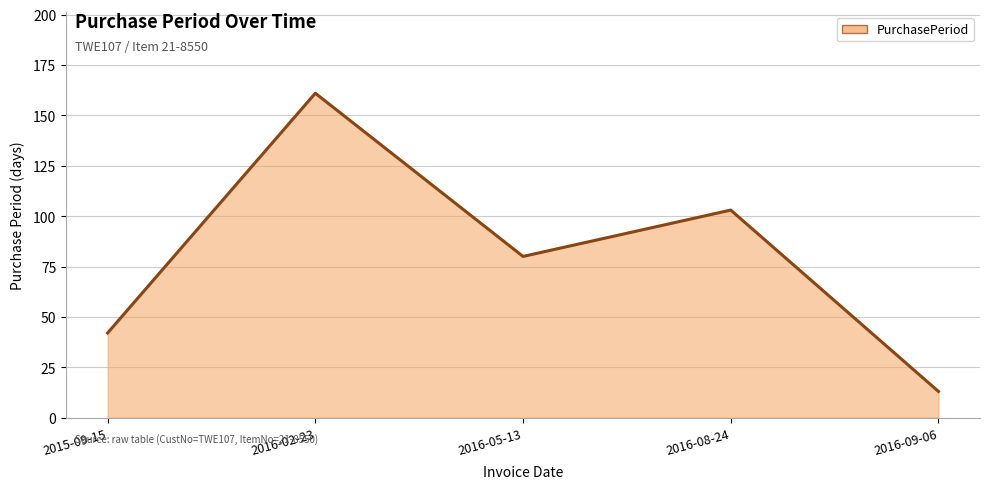

Which label corresponds to the largest value in the chart?

2016-02-23